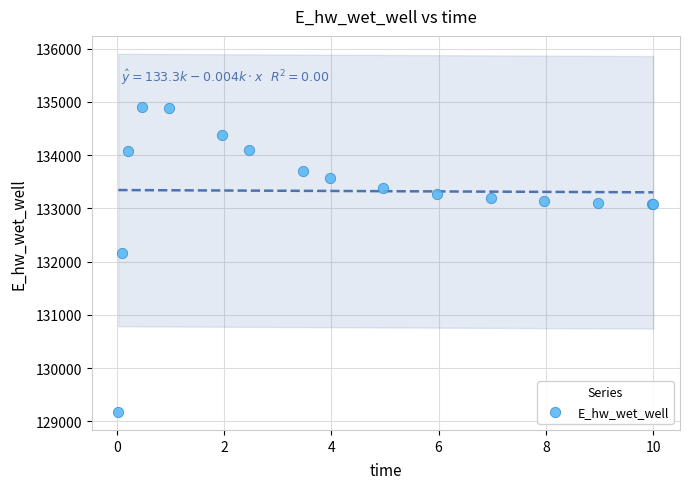

What Y value in the scatter plot is closest to 132042?

132167.8